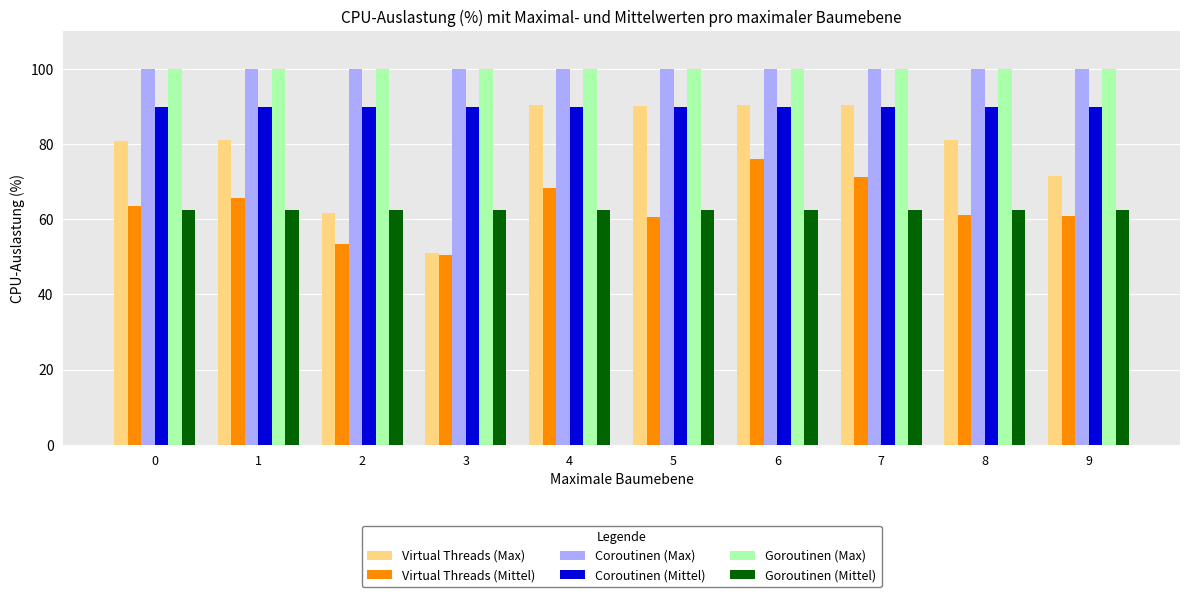

Which series has the largest range (max minus min)?

Virtual Threads (Max)